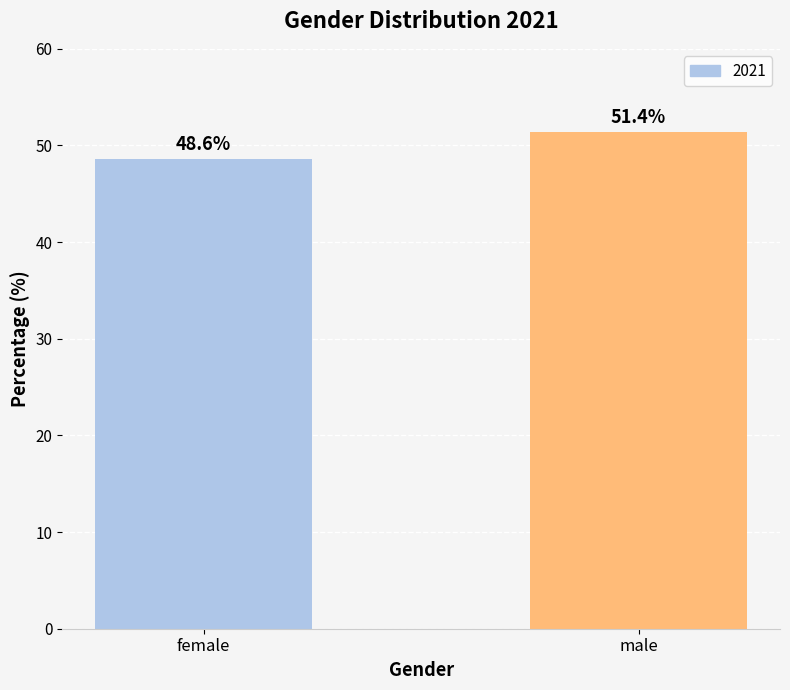

Rank the categories by value from lowest to highest.

female, male